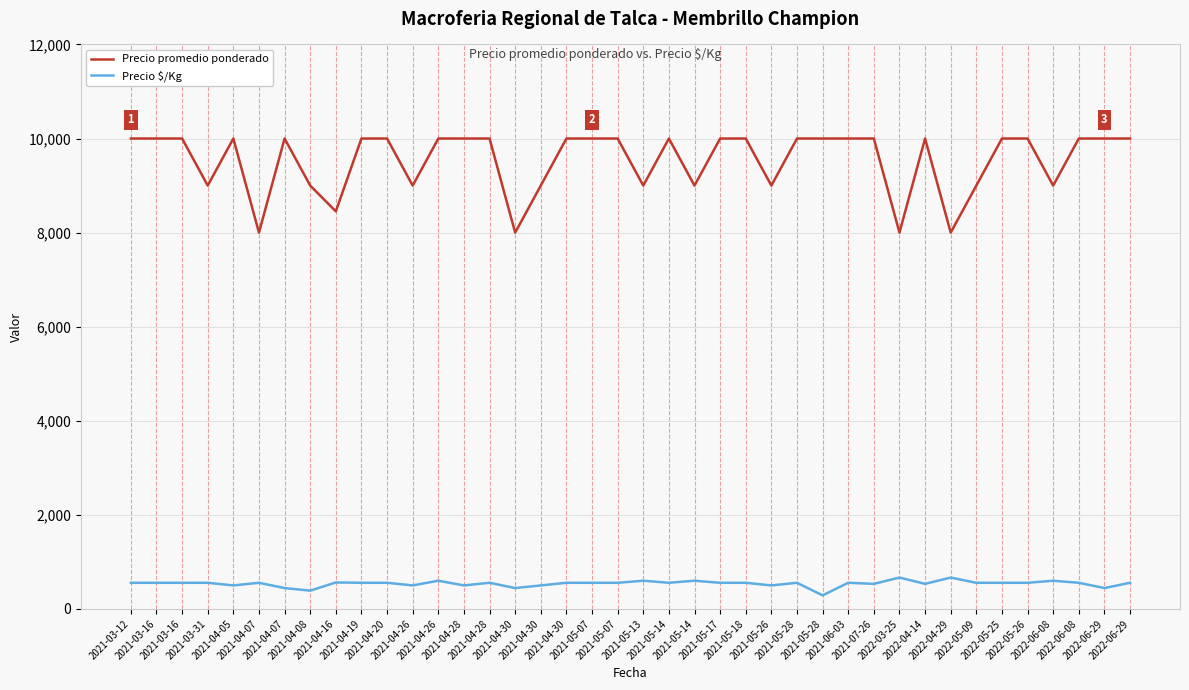

Which series has the largest total across all categories?

Precio promedio ponderado